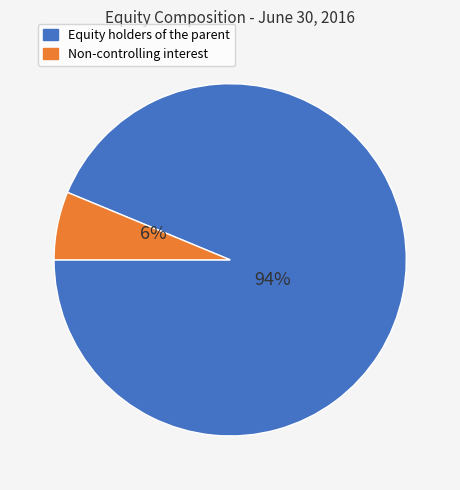

To the nearest percent, what portion does Non-controlling interest represent?

6%